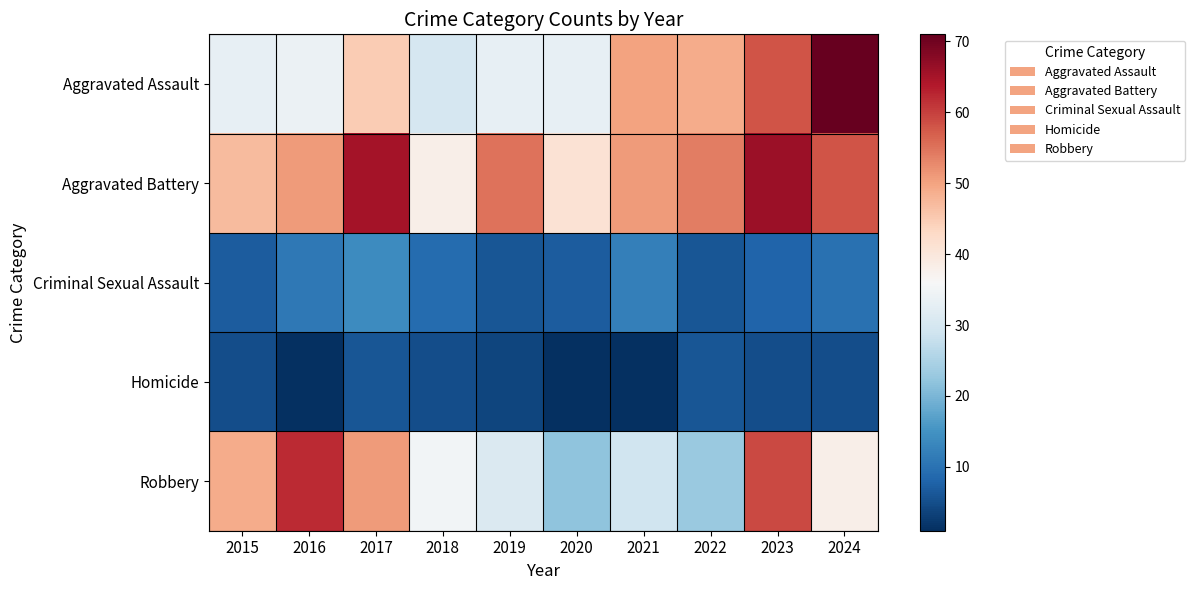

What is the difference between the highest and lowest values at 2017?

59